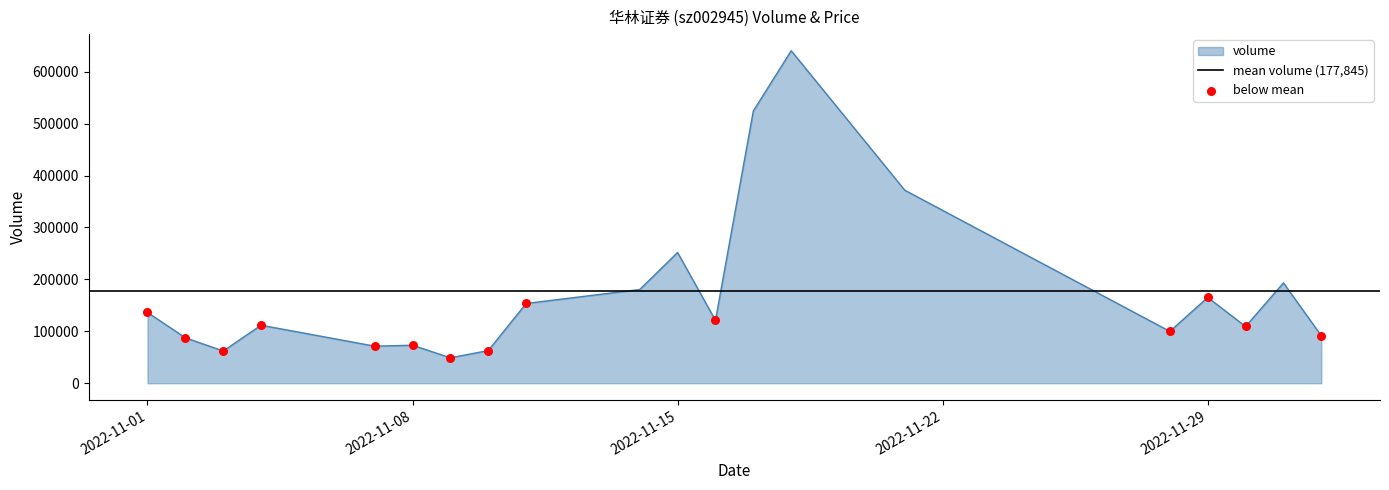

What is the ratio of the value at 2022-11-11 to the value at 2022-12-02?

1.7